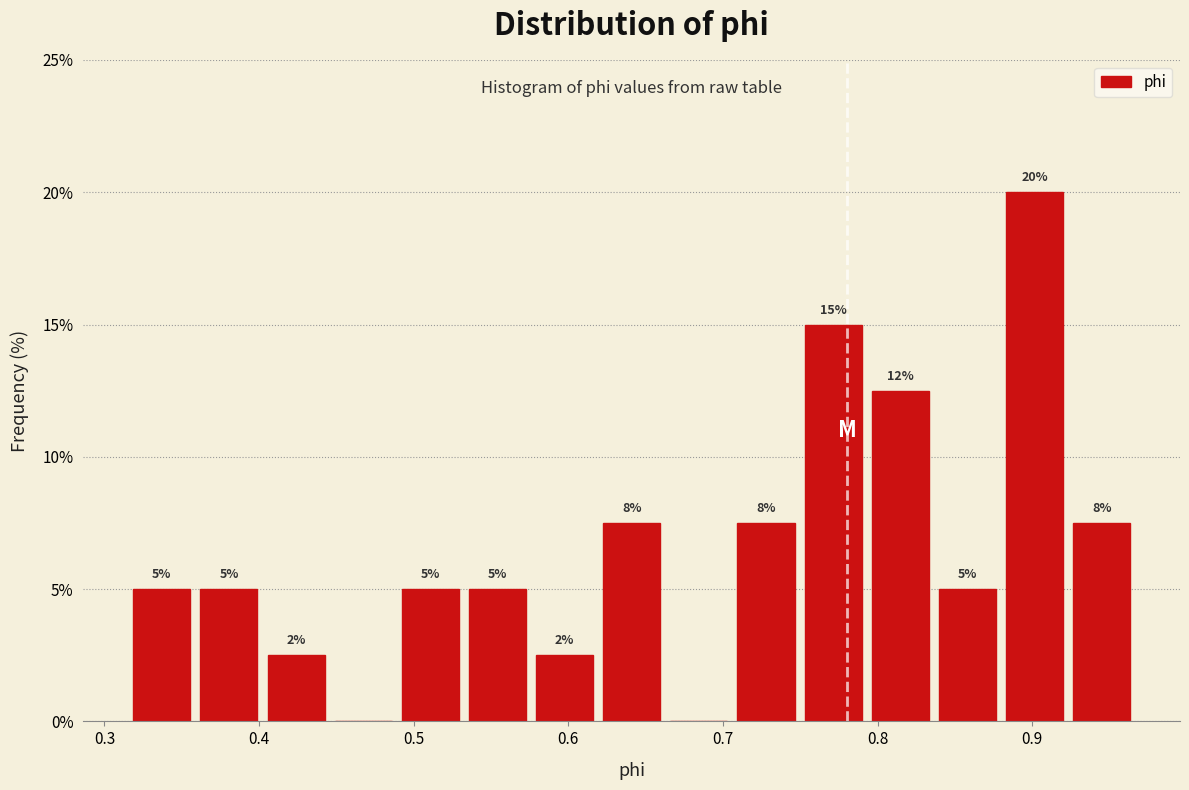

Which range on the x-axis has the tallest bar?

0.88 to 0.92